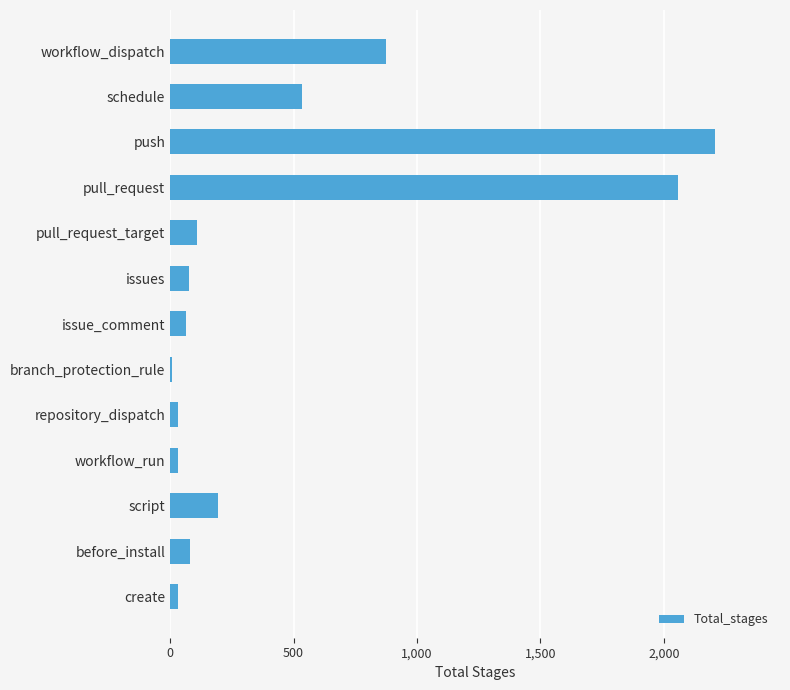

True or false: the data shows 334 at script.

False